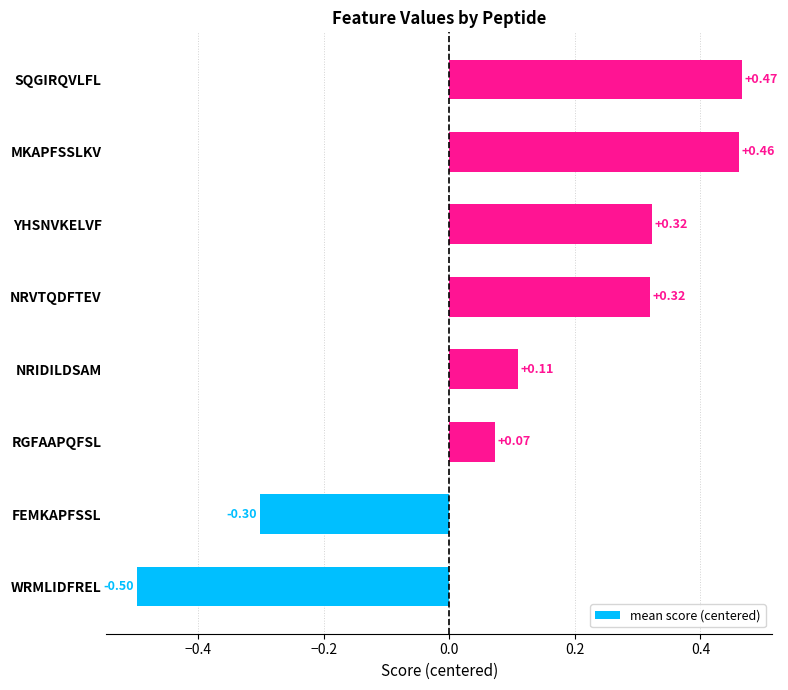

Between YHSNVKELVF and WRMLIDFREL, which is larger?

YHSNVKELVF